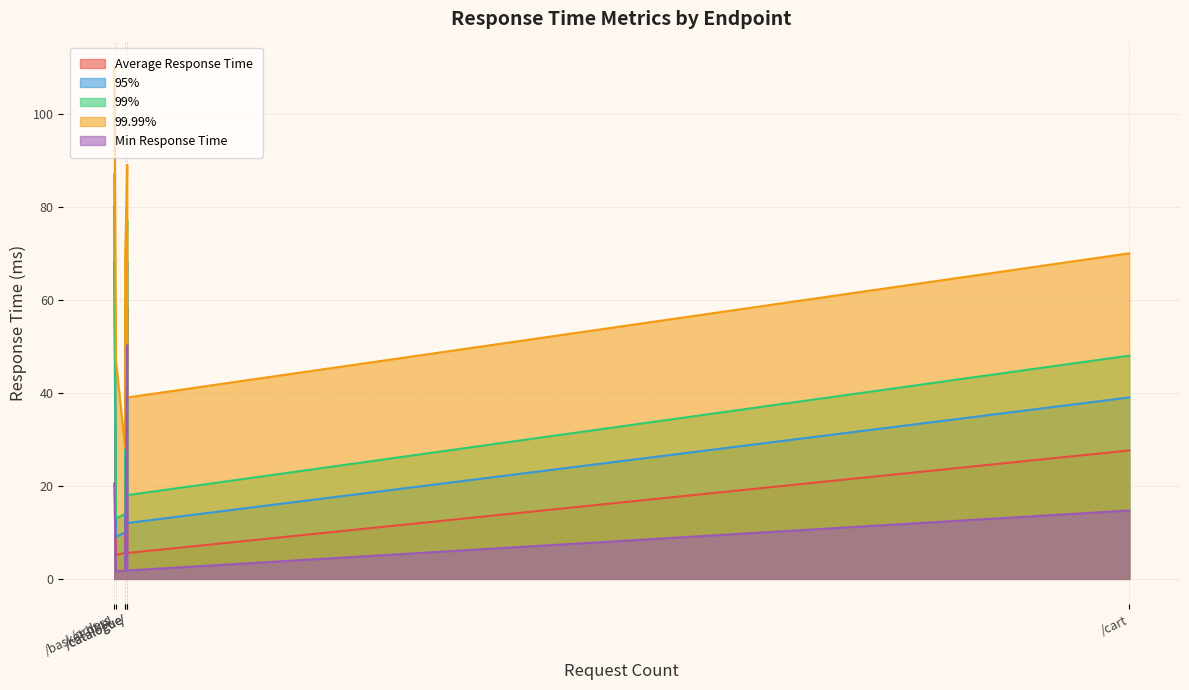

At /catalogue, list the series in order from largest to smallest.

99.99%, 99%, 95%, Average Response Time, Min Response Time